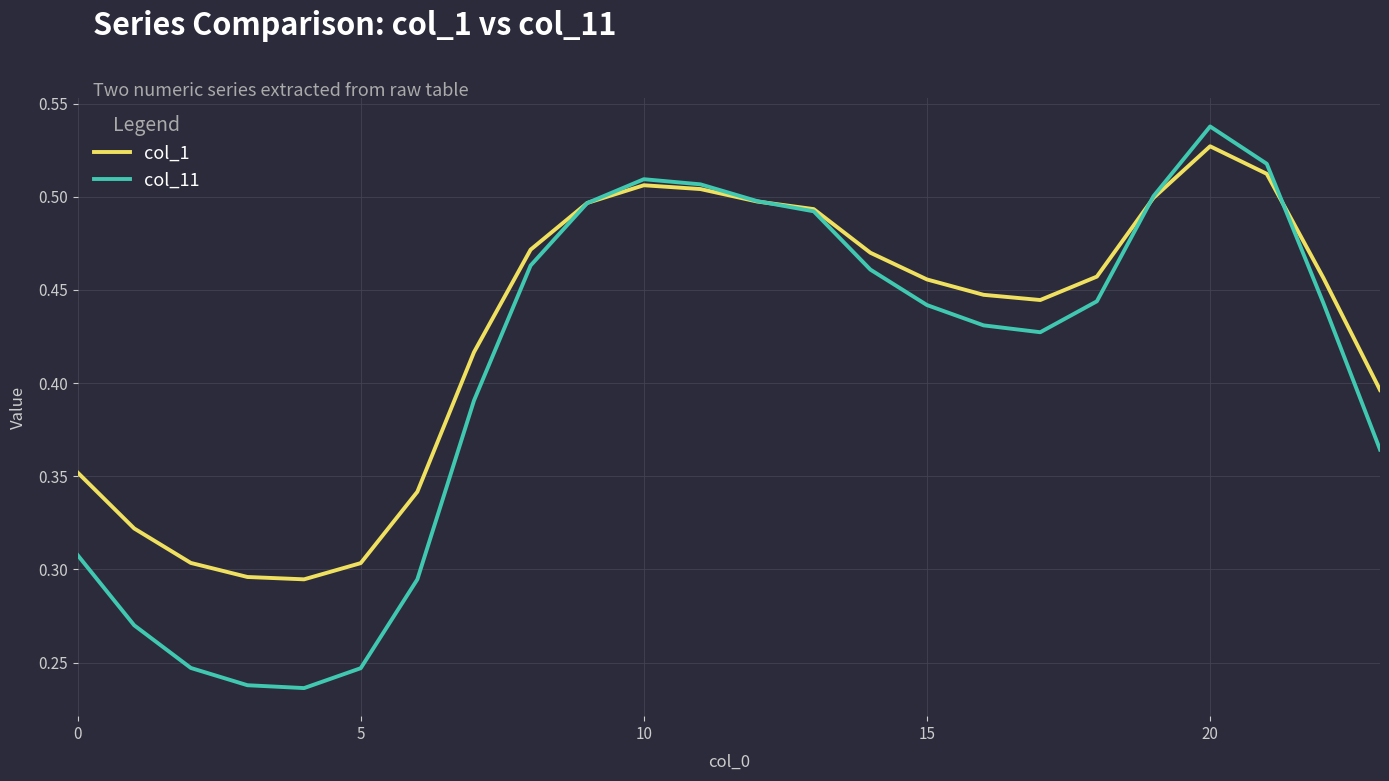

Which series has the largest total across all categories?

col_1